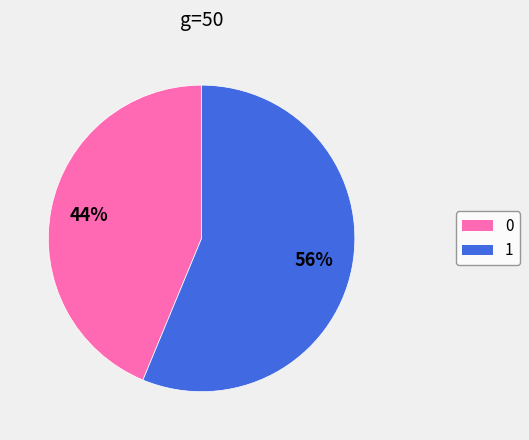

Rank the categories by value from highest to lowest.

1, 0